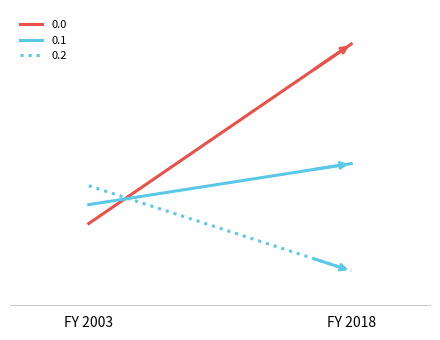

What is the approximate value of 0.0 at 0?

-482.0